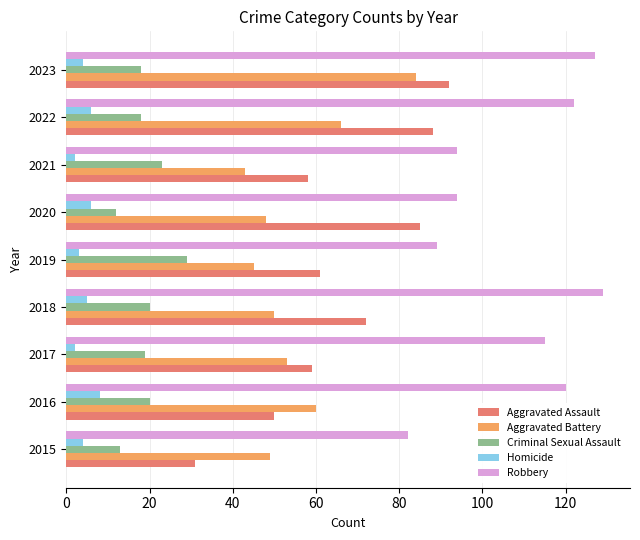

Is it true that Aggravated Assault equals 92 at 2021?

False